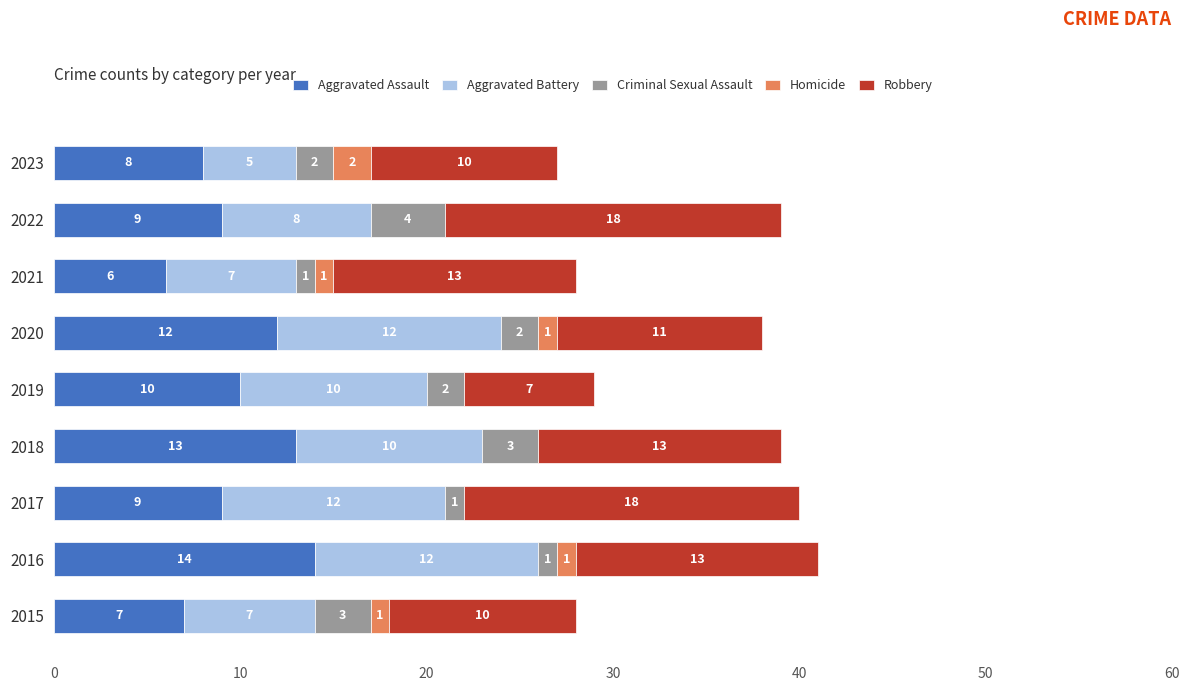

Is it true that Aggravated Assault equals 13 at 2018?

True